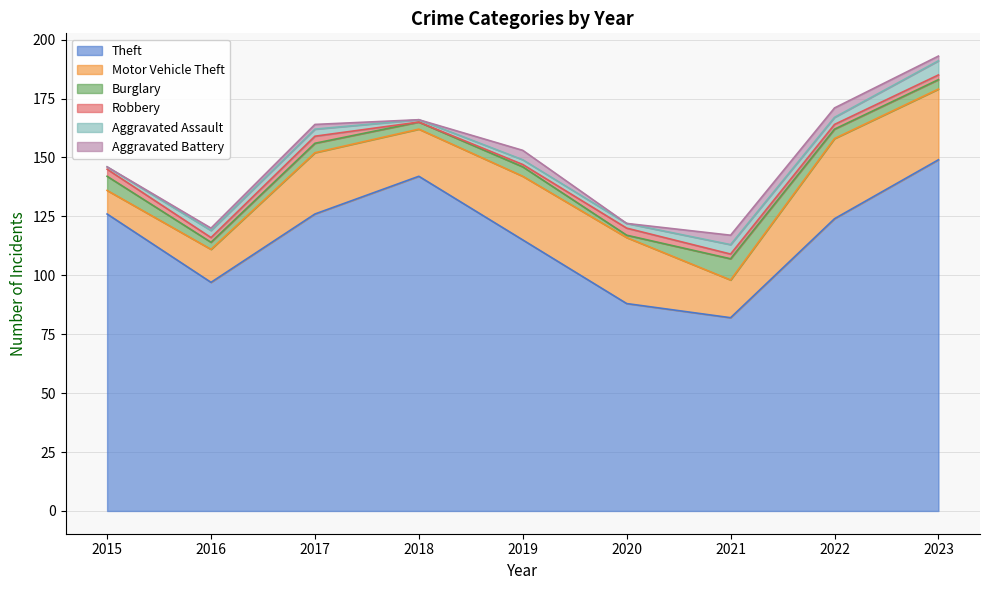

Which series changed the most between 2015 and 2016?

Theft